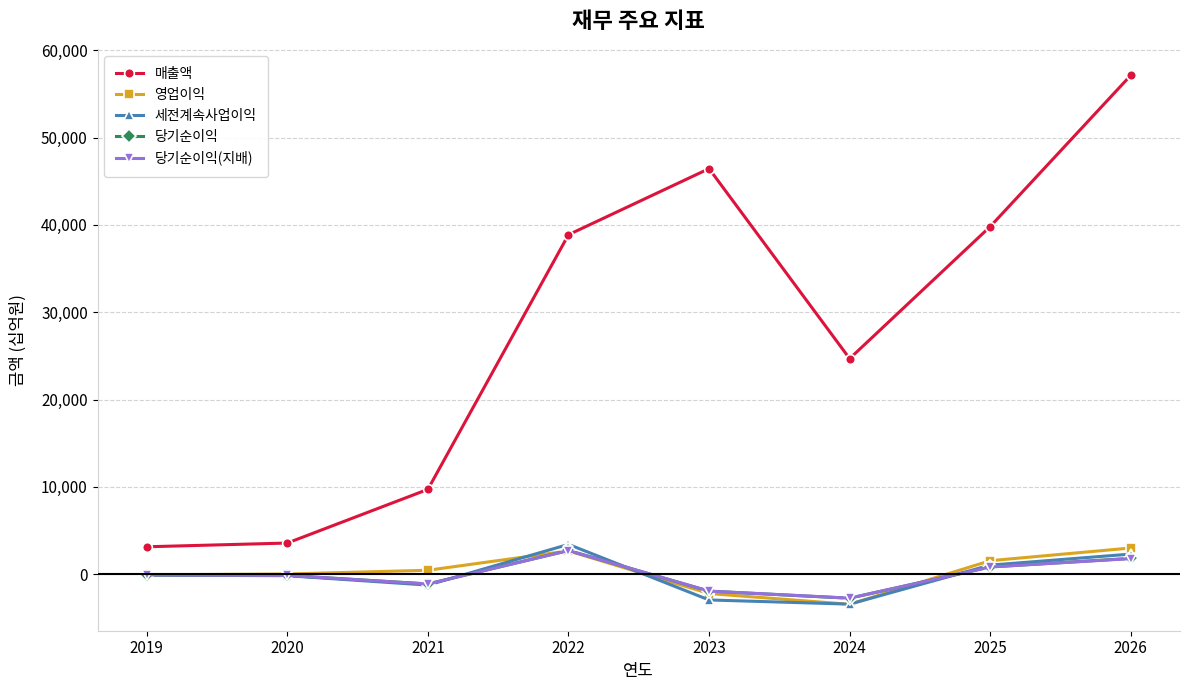

The value of 영업이익 at 2024 is -3452. True or false?

True